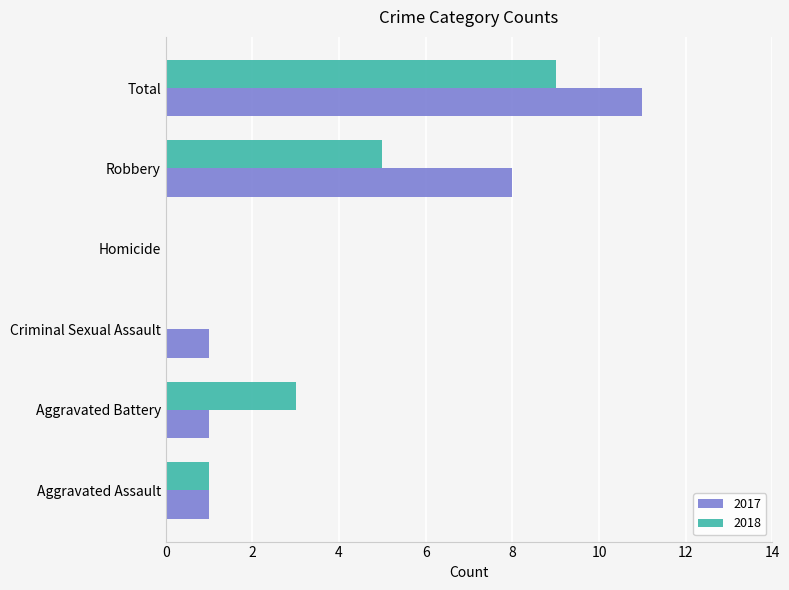

What is the approximate value of 2018 at Robbery?

5